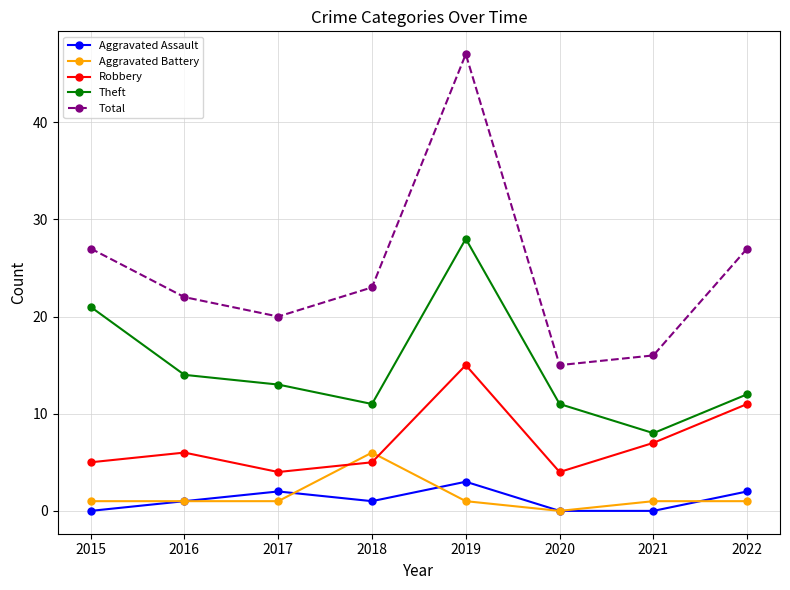

The Robbery series shows 11 at 2022. True or false?

True